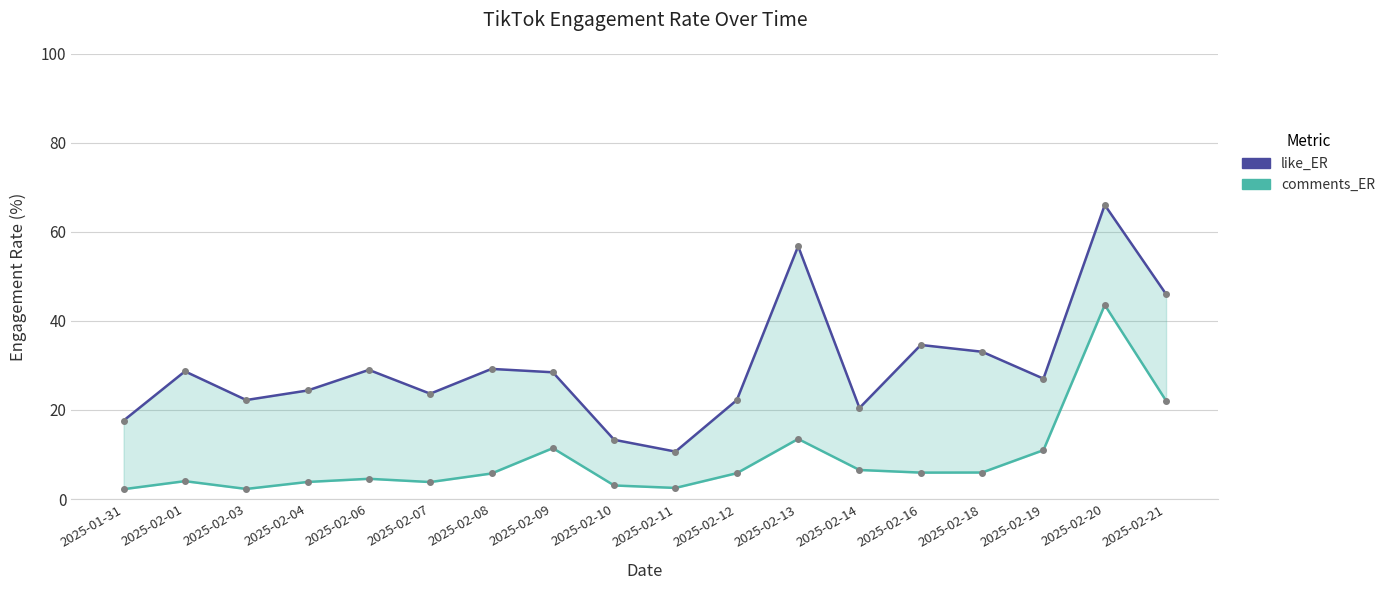

True or false: like_ER and comments_ER intersect in this chart.

False